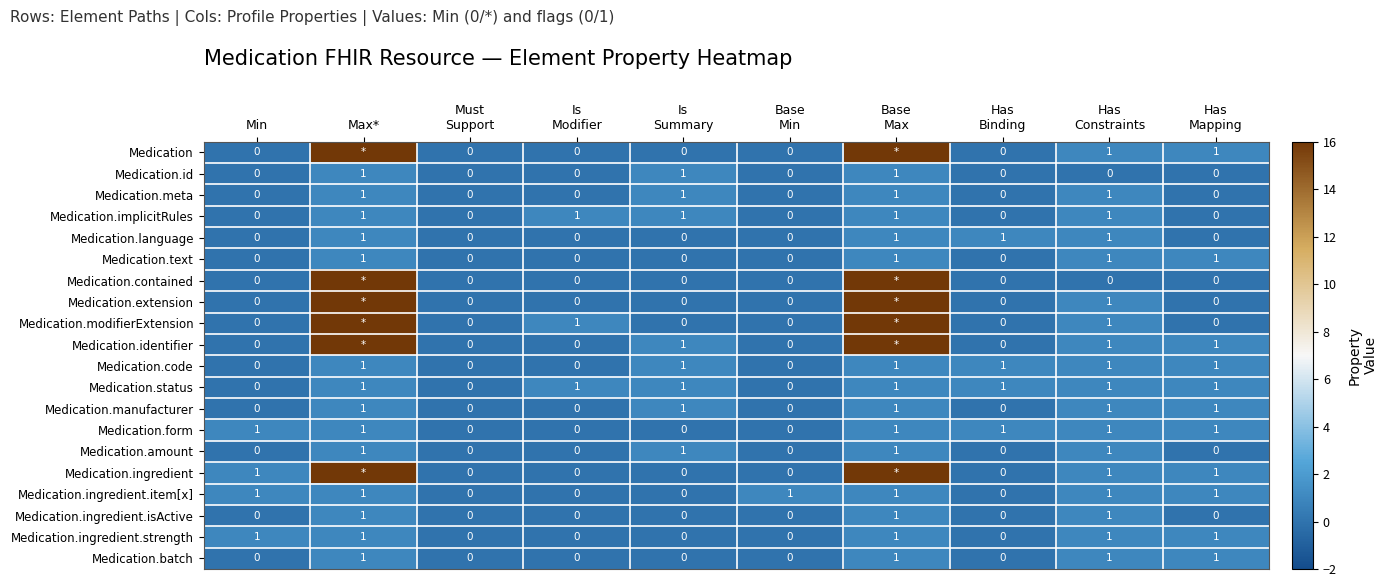

How many Medication.text values are between 0 and 1?

10